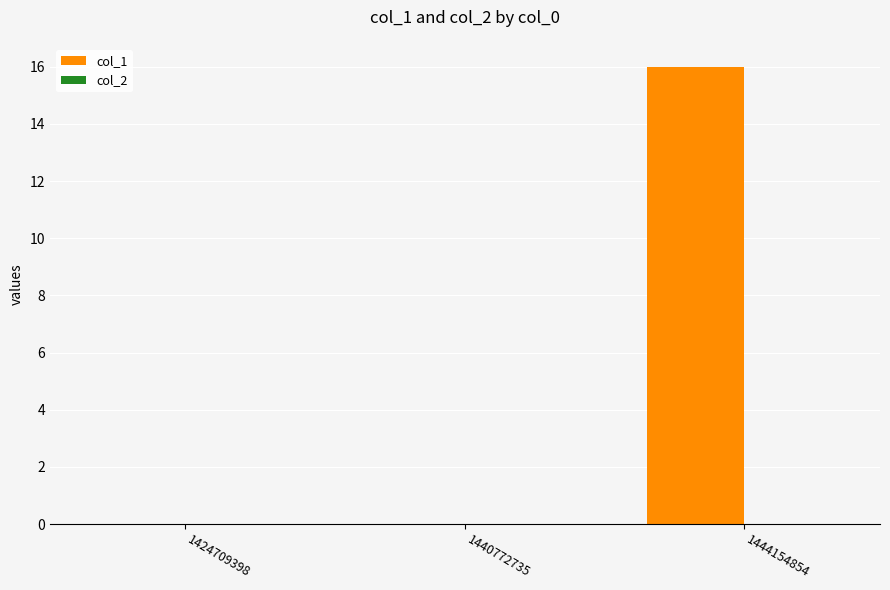

Which category has the highest value across all series?

1444154854